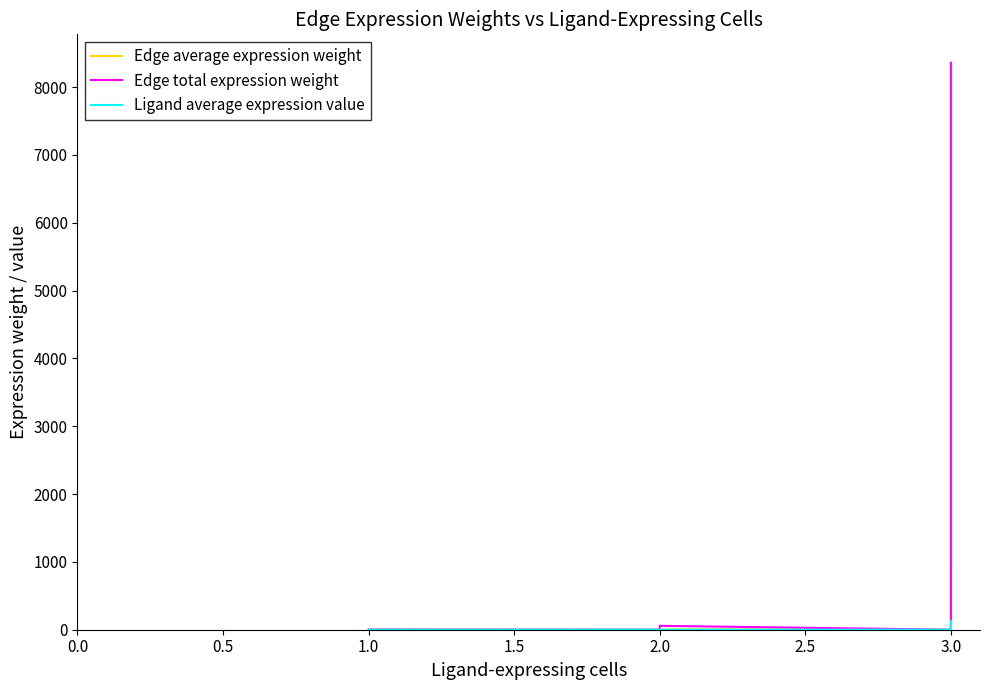

Where is Ligand average expression value nearest to the value 62?

2.0